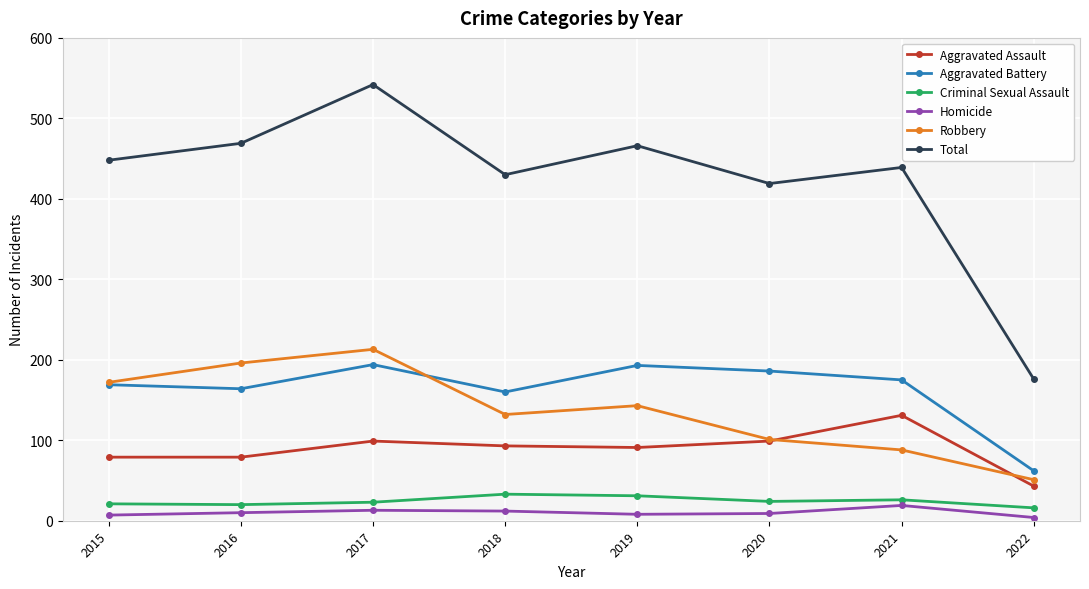

Where is the first local minimum for Total?

2018